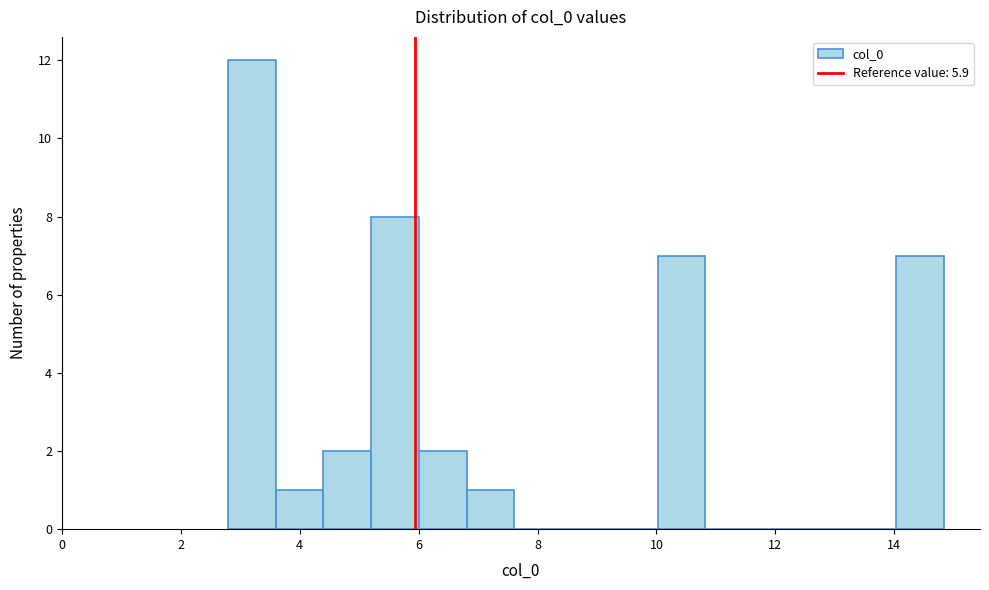

What is the height of the bar covering 2.8 to 3.6 on the x-axis? Neither the bar edges nor the heights are printed on the chart, so give them approximately, as read against the axes.

12